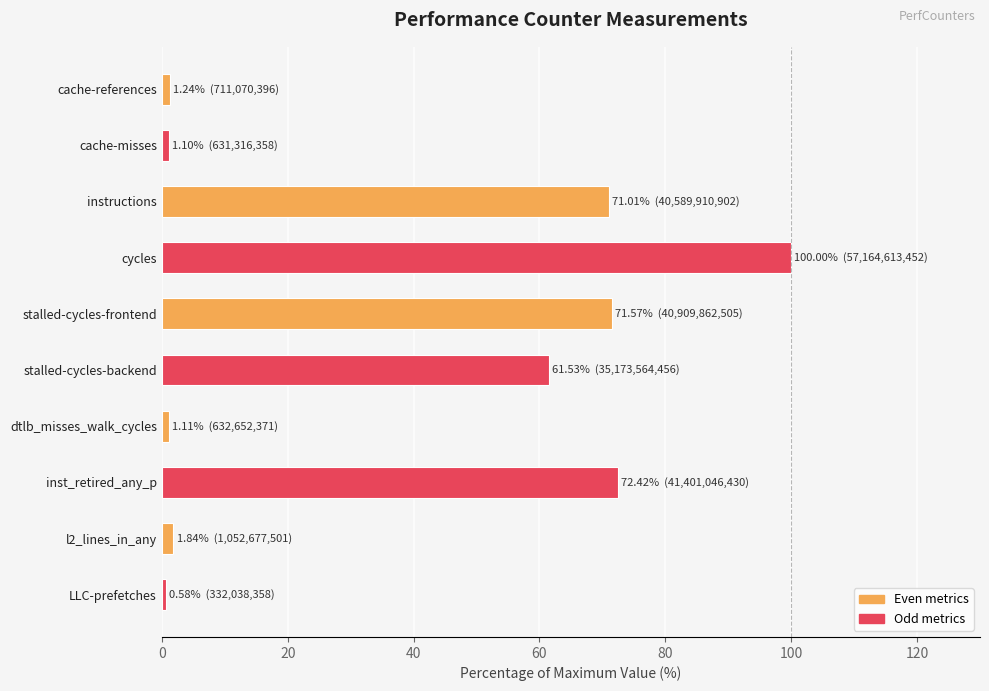

The value at stalled-cycles-backend is 13.1. True or false?

False